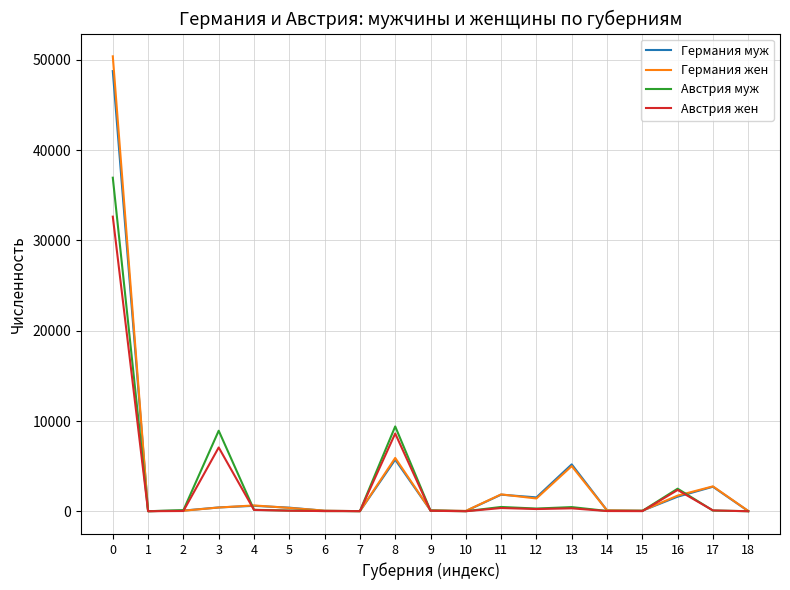

What is the greatest value displayed?

50390